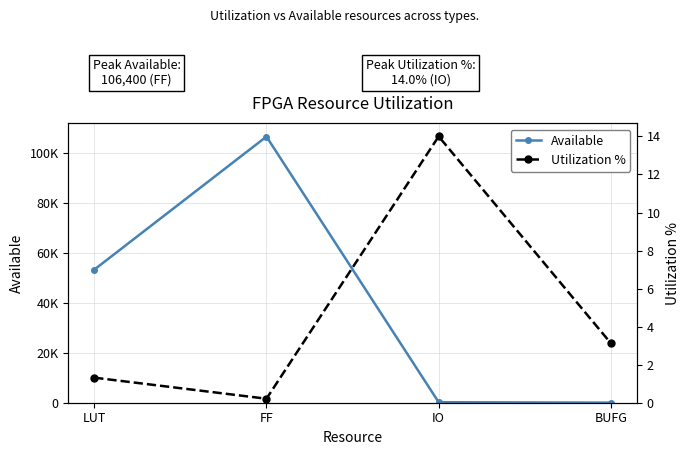

What is the spread (max minus min) of values at BUFG?

28.9